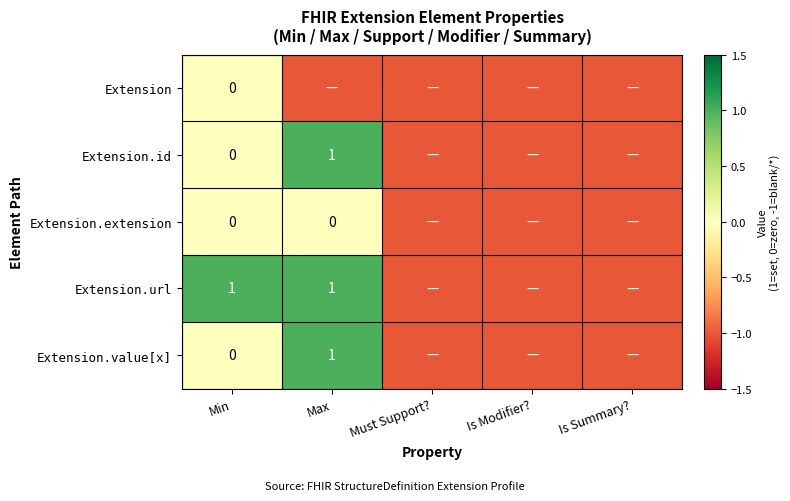

True or false: Extension.url has a value of 0 at Max.

False